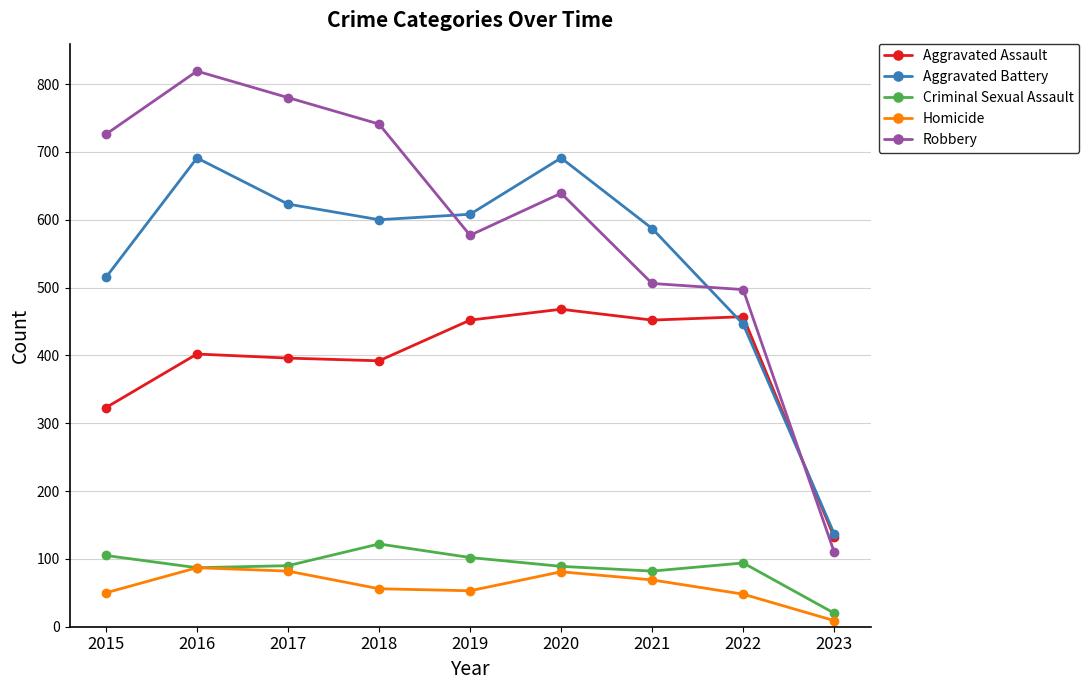

True or false: Homicide and Aggravated Battery intersect in this chart.

False